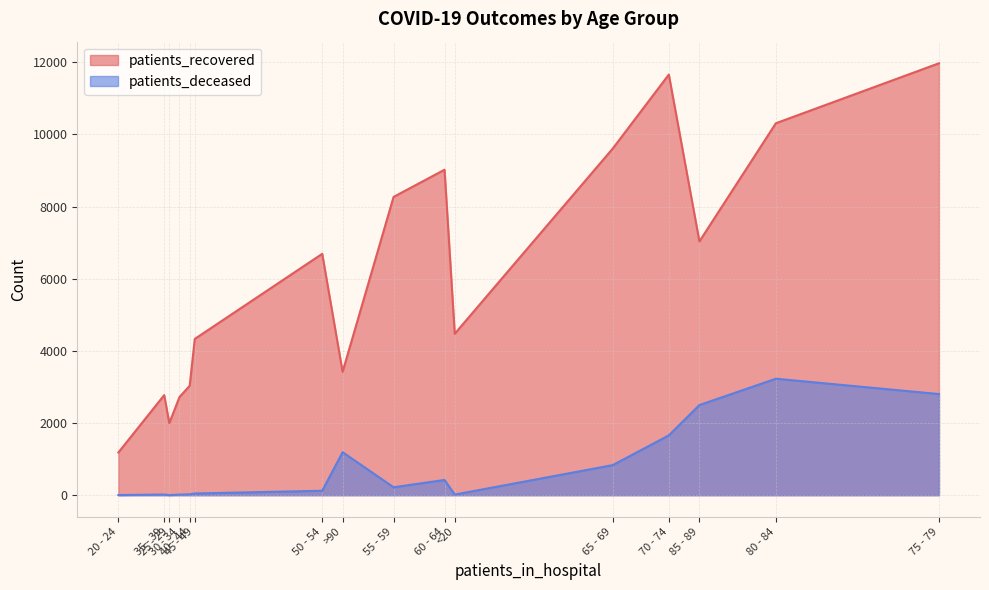

At which label is patients_recovered closest to 6578?

50 - 54